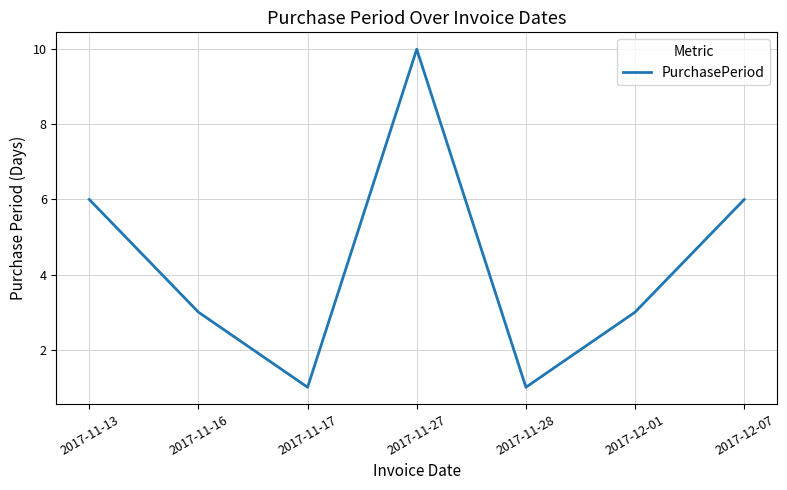

Is it true that the value at 2017-11-27 is 7?

False